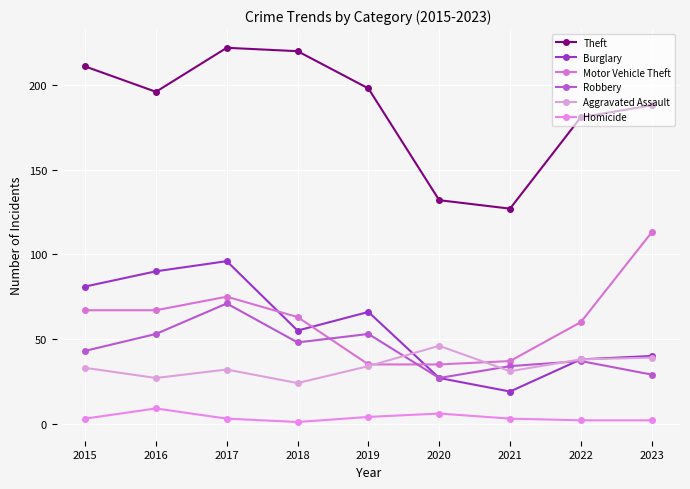

Reading left to right, transcribe all the data shown in this chart.

Theft: 211	196	222	220	198	132	127	181	188
Burglary: 81	90	96	55	66	27	19	38	40
Motor Vehicle Theft: 67	67	75	63	35	35	37	60	113
Robbery: 43	53	71	48	53	27	34	37	29
Aggravated Assault: 33	27	32	24	34	46	31	38	39
Homicide: 3	9	3	1	4	6	3	2	2